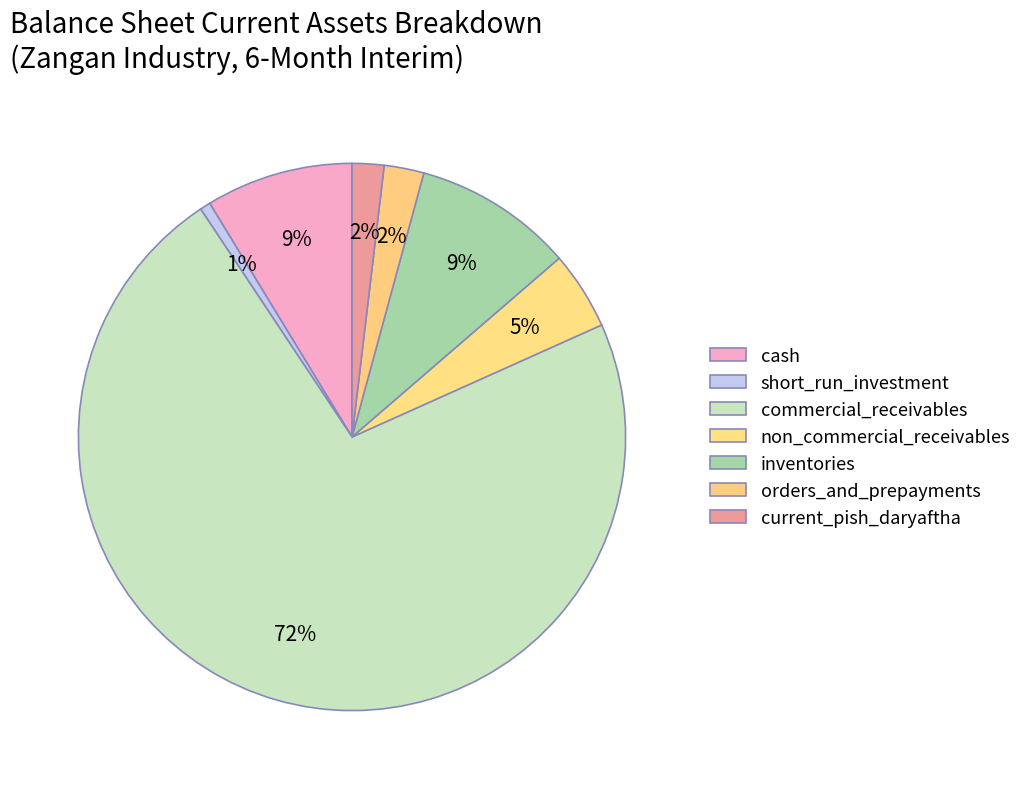

Combined, do inventories and commercial_receivables account for over 50%?

Yes